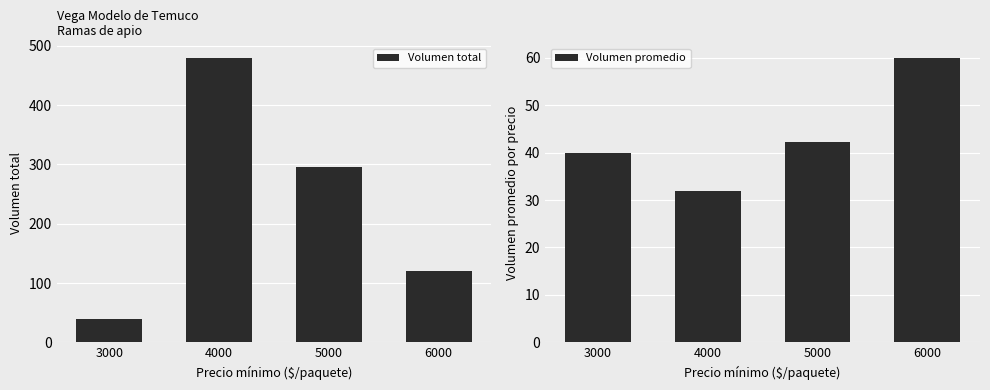

Which category has the lowest value in the Volumen total series?

3000